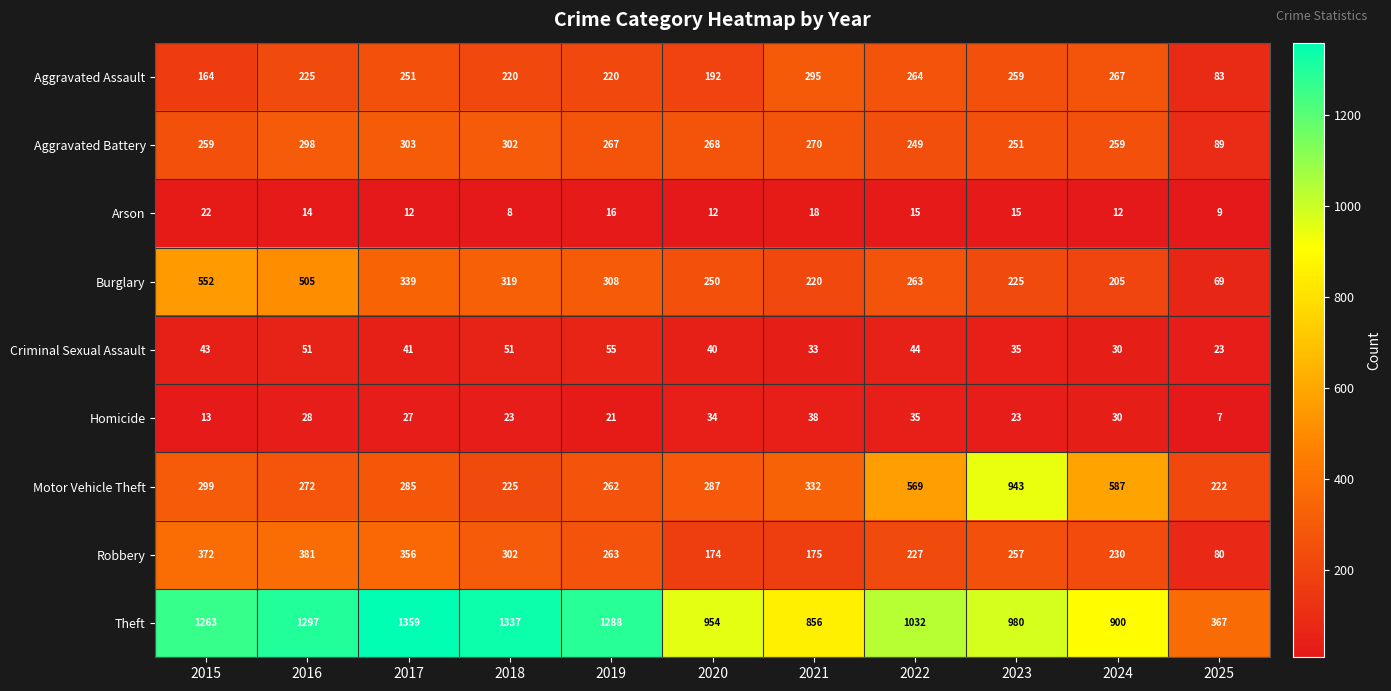

Which series has the largest total across all categories?

Theft